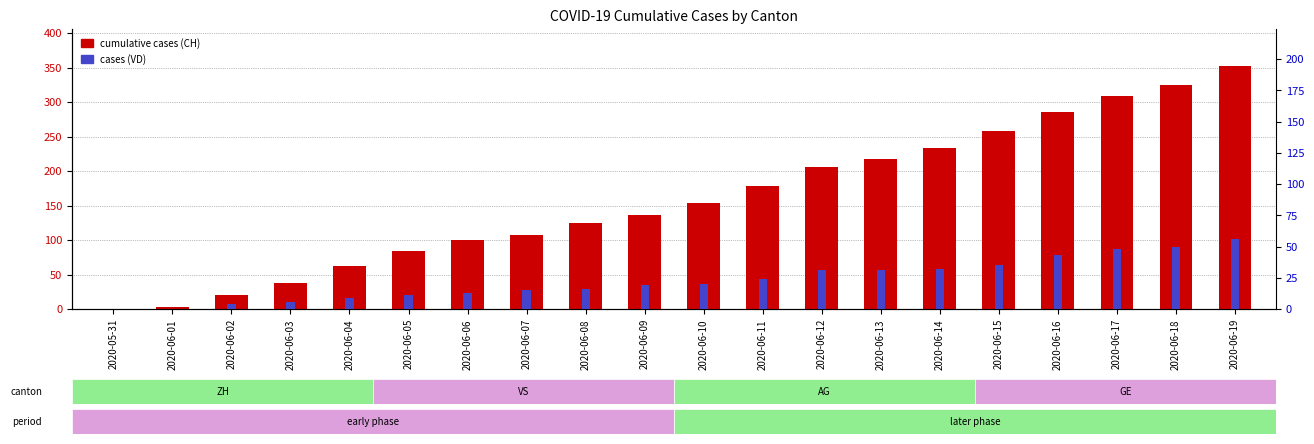

Reading right to left, what are all the values shown in this chart?

CH: 353	325	309	285	258	234	218	206	178	154	136	125	107	100	84	62	38	20	3	0
VD: 56	50	48	43	35	32	31	31	24	20	19	16	15	13	11	9	6	4	0	0